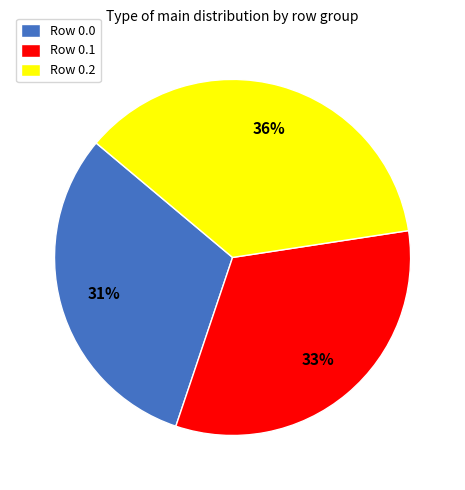

To the nearest percent, what percentage of the pie is Row 0.0?

31%